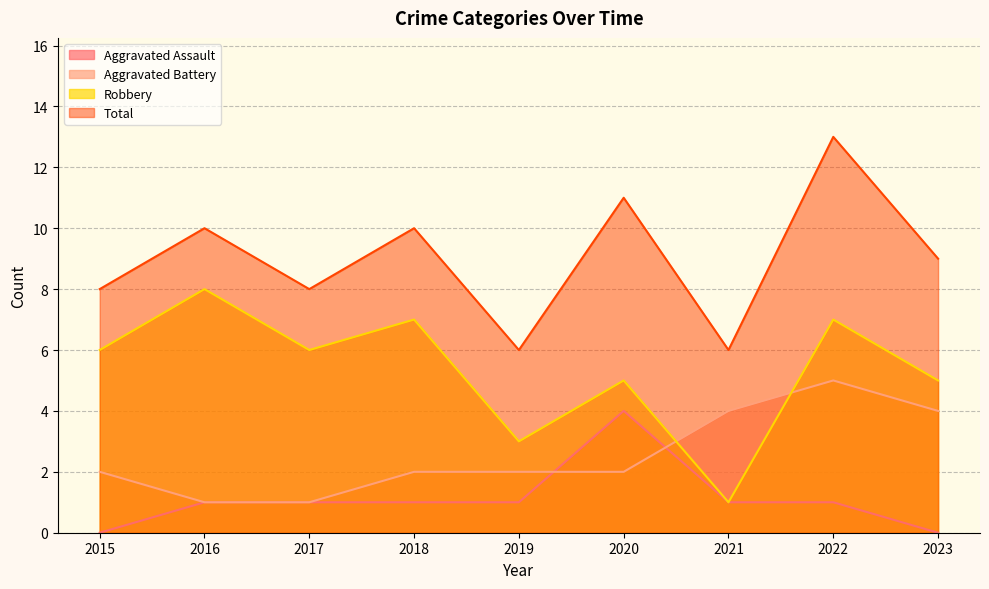

In Robbery, how many points are higher than both neighbors (excluding endpoints)?

4